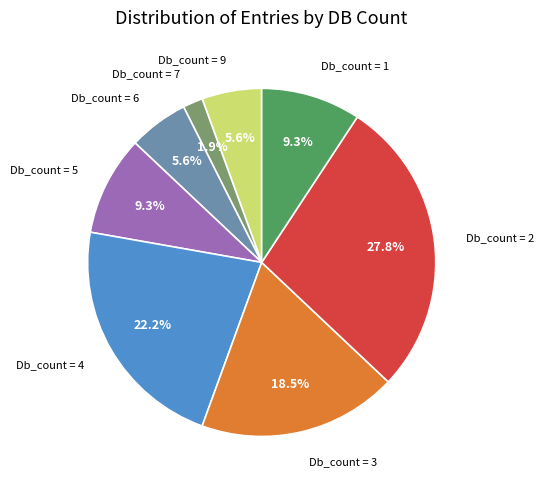

Is there any slice that represents more than half of the pie?

No